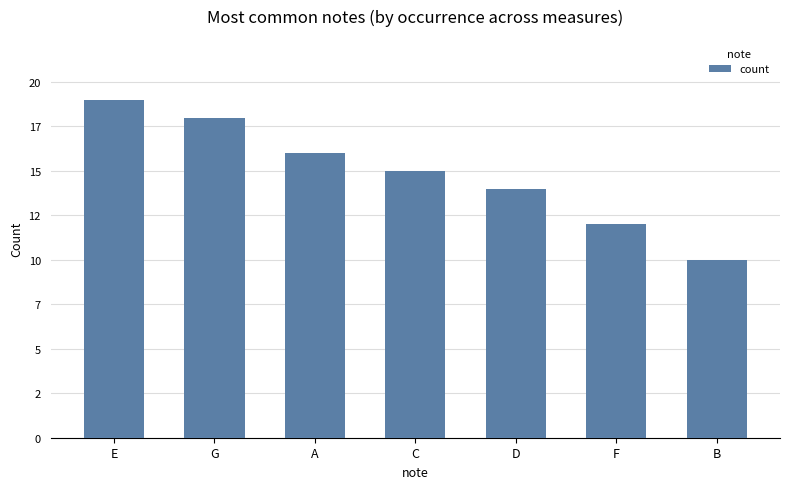

What is the difference between the maximum and second lowest values?

7